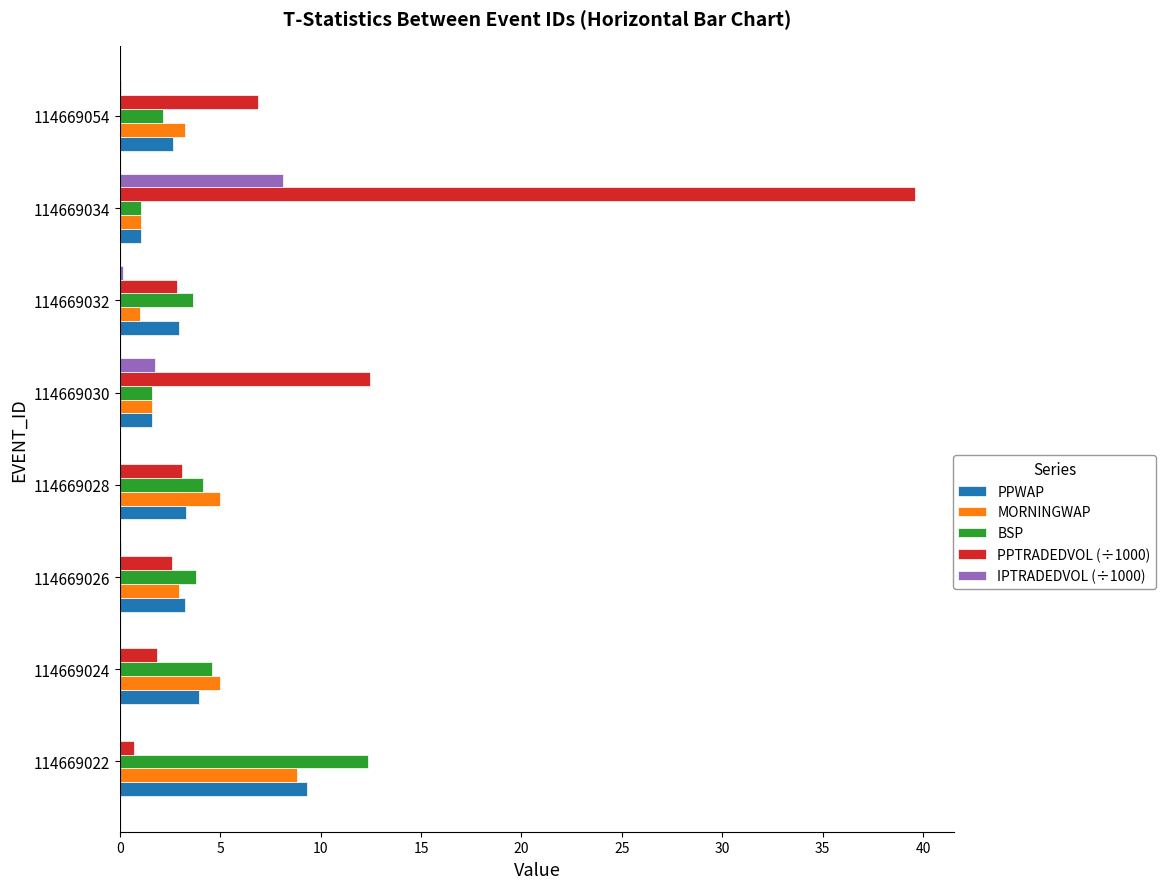

What is the total value across all series at 114669030?

19.1